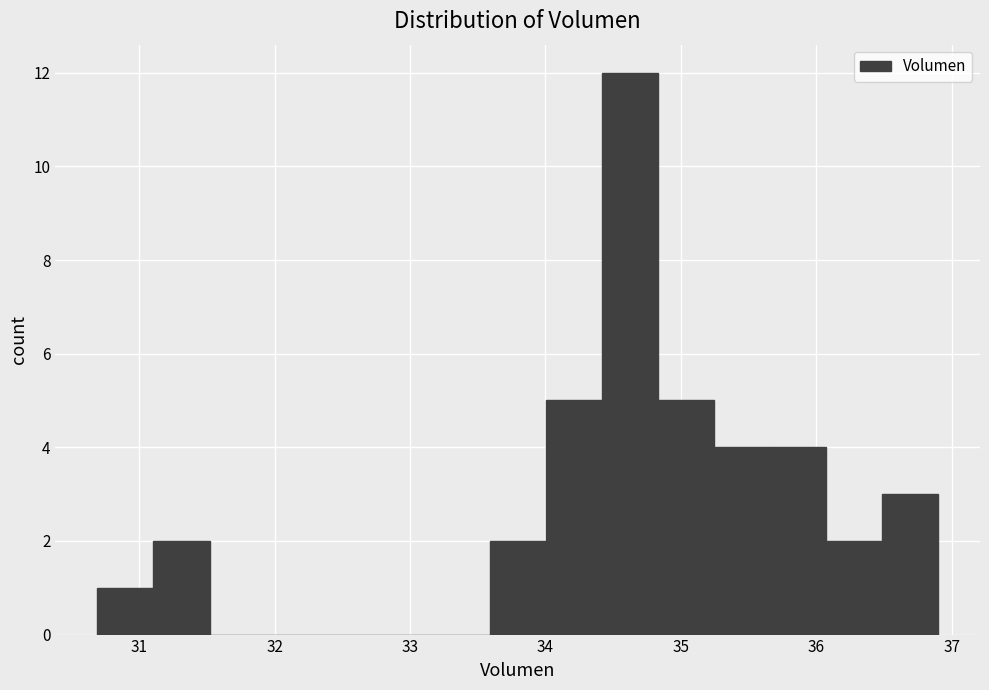

How tall is the bar that spans 34.0 to 34.4 on the x-axis? Neither the bar edges nor the heights are printed on the chart, so give them approximately, as read against the axes.

5